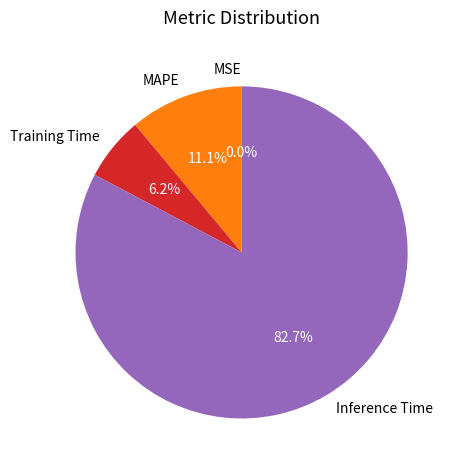

Which has a higher value, MAPE or Inference Time?

Inference Time